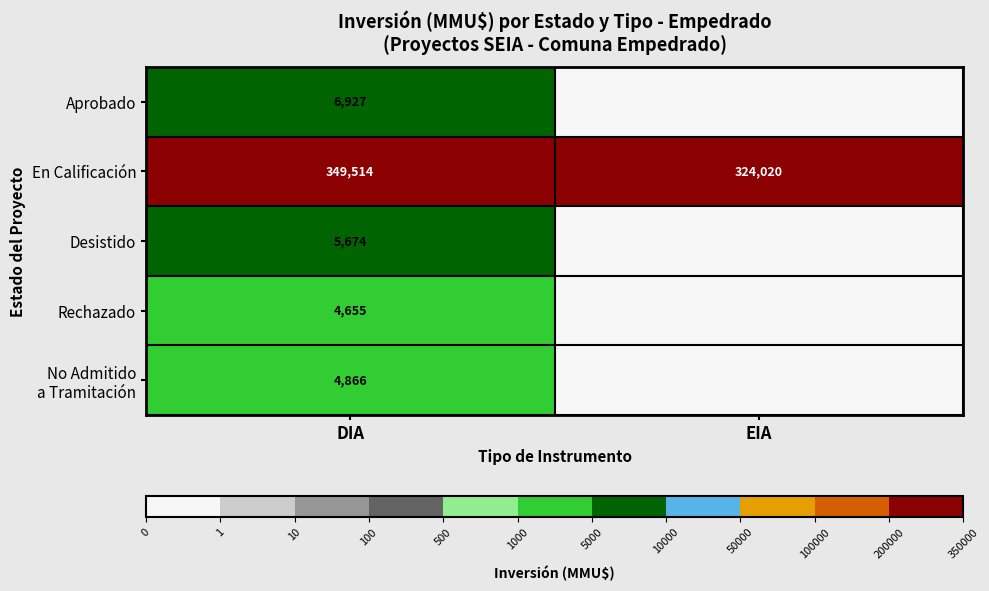

At which category does the chart reach its peak across all series?

DIA